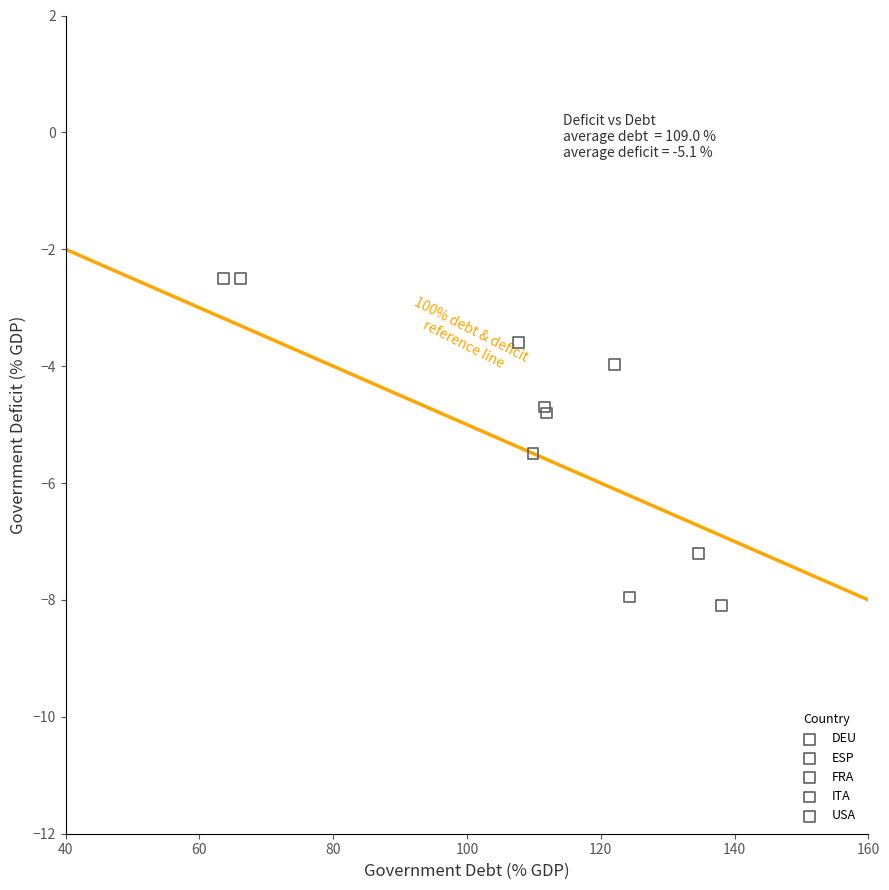

Which series contains the lowest Y value?

ITA